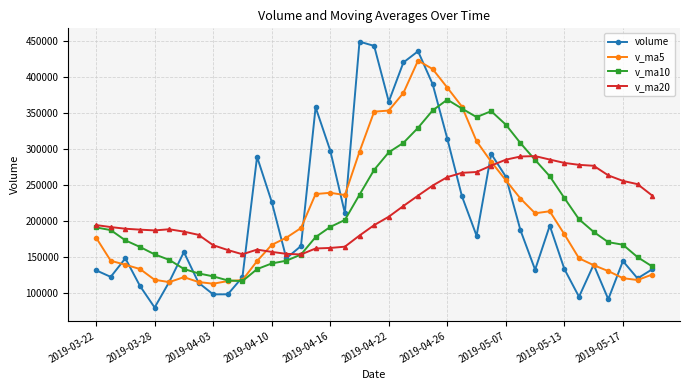

What is the value of the volume point at the 5th from the left?

79200.2